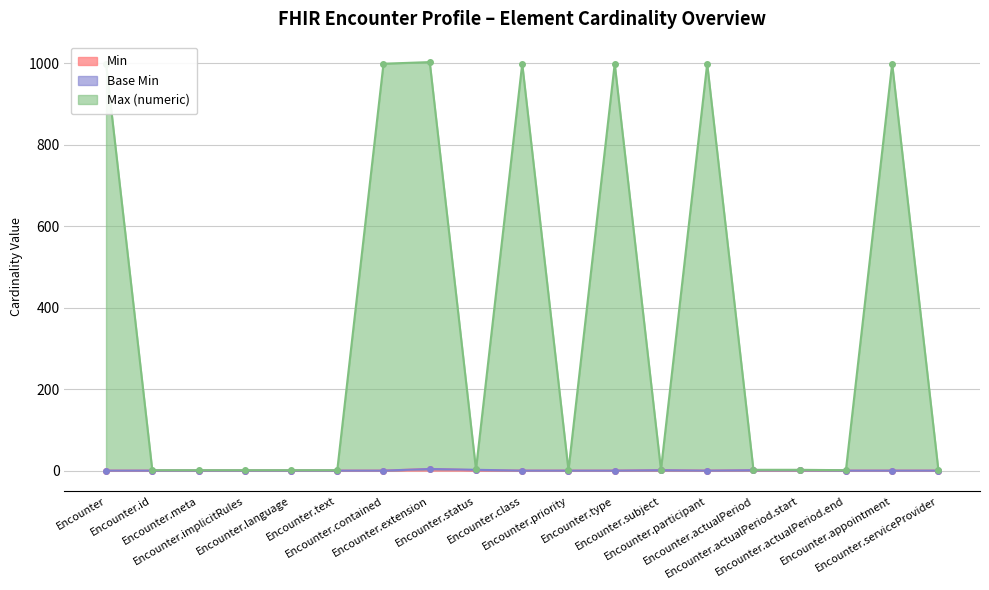

What is the spread (max minus min) of values at Encounter.contained?

999